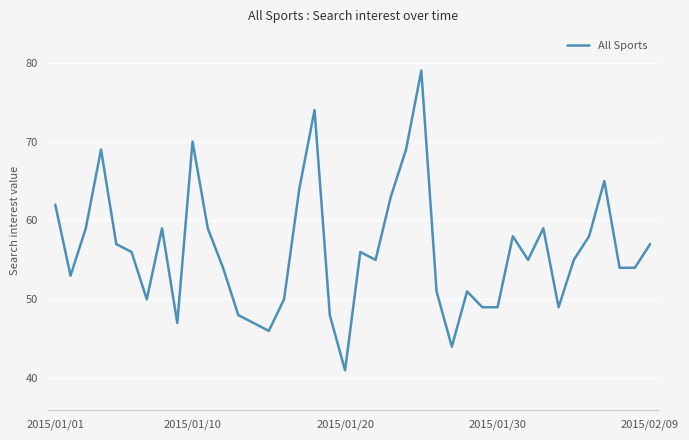

What is the maximum value shown in the chart?

79